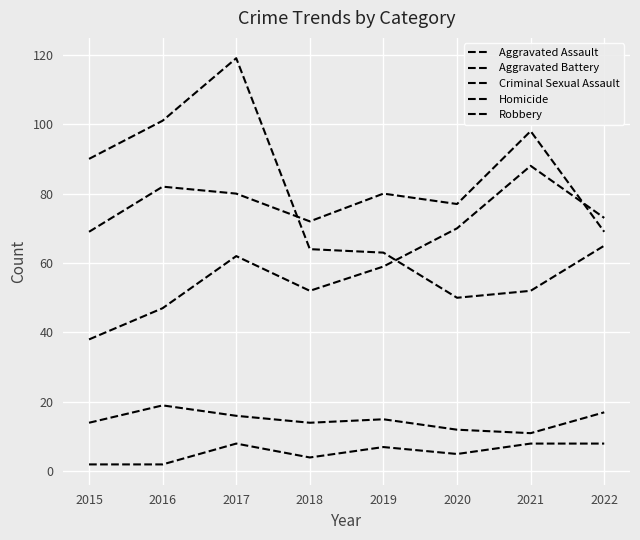

Does the chart display data point markers on the line(s)?

No